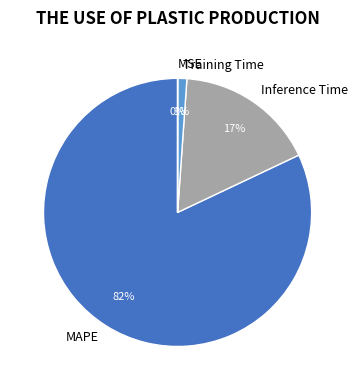

Which slice is the largest?

MAPE